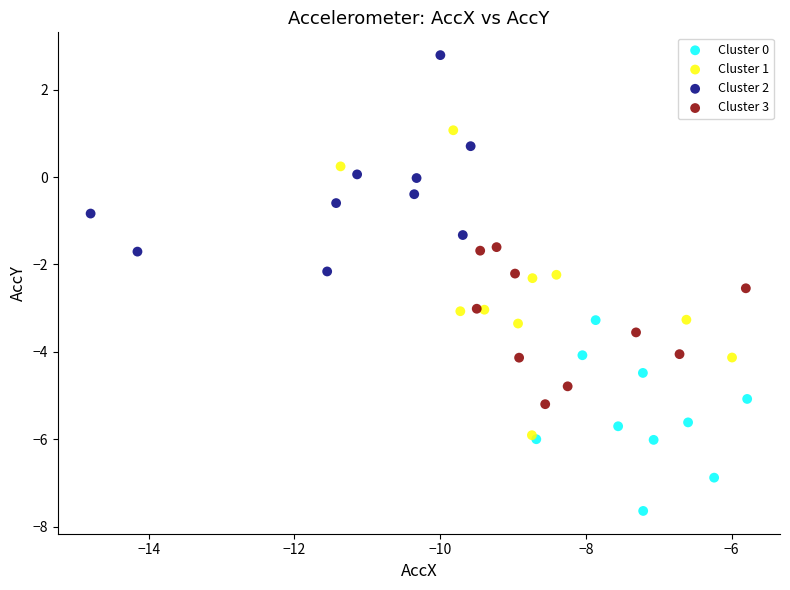

Which series has the largest Y range (max minus min)?

Cluster 1